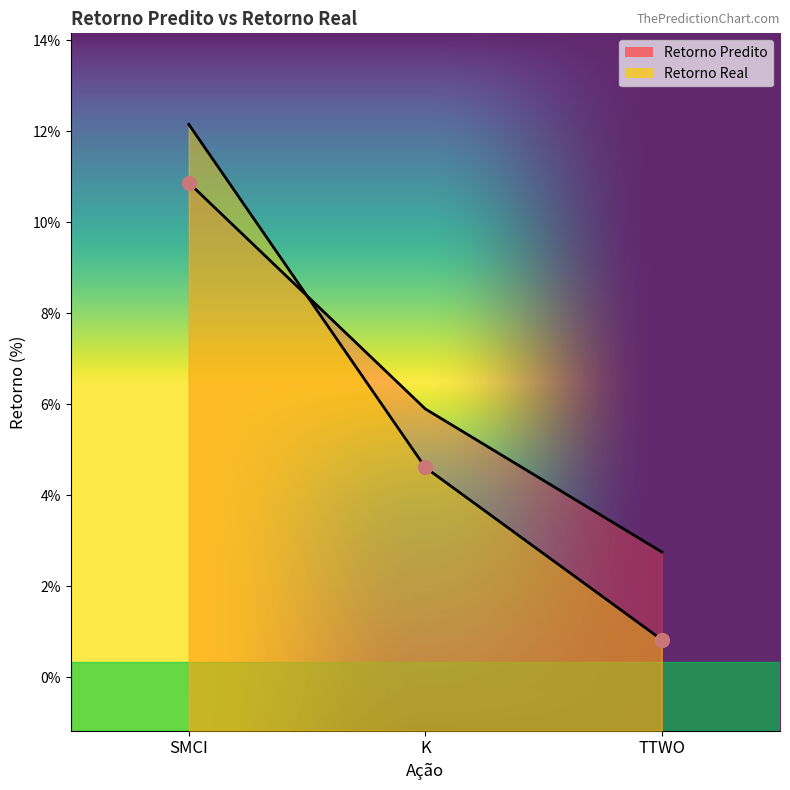

What is the maximum value for Retorno Real?

12.2